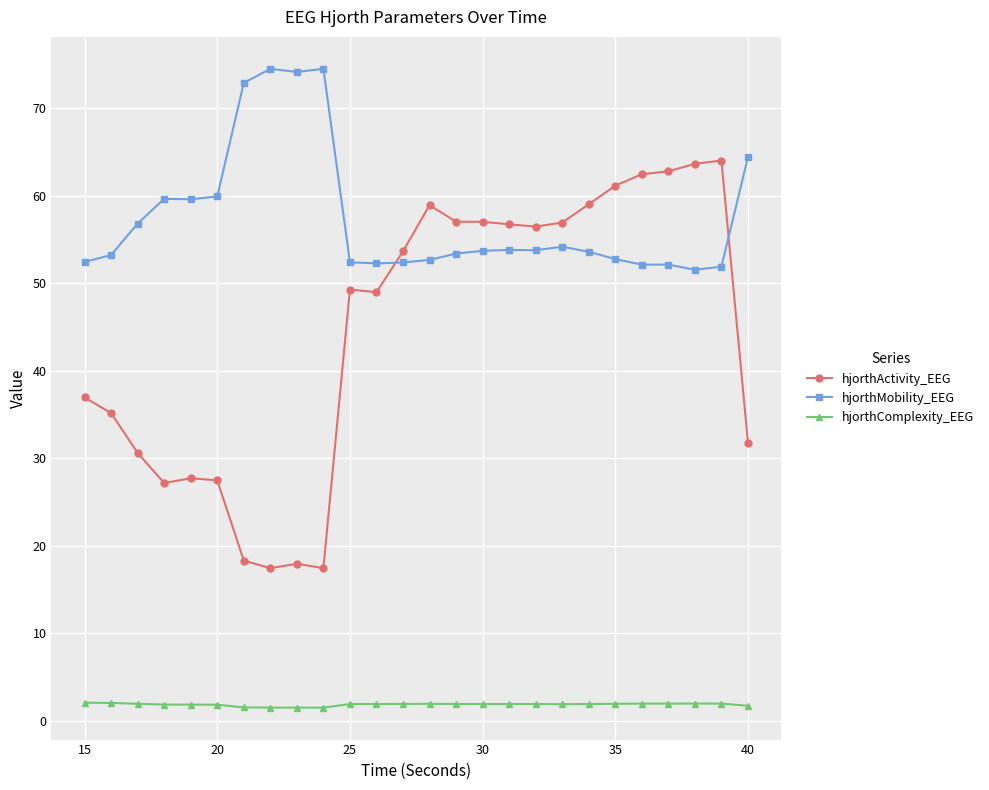

True or false: hjorthMobility_EEG has more than 0 interior local peaks.

True